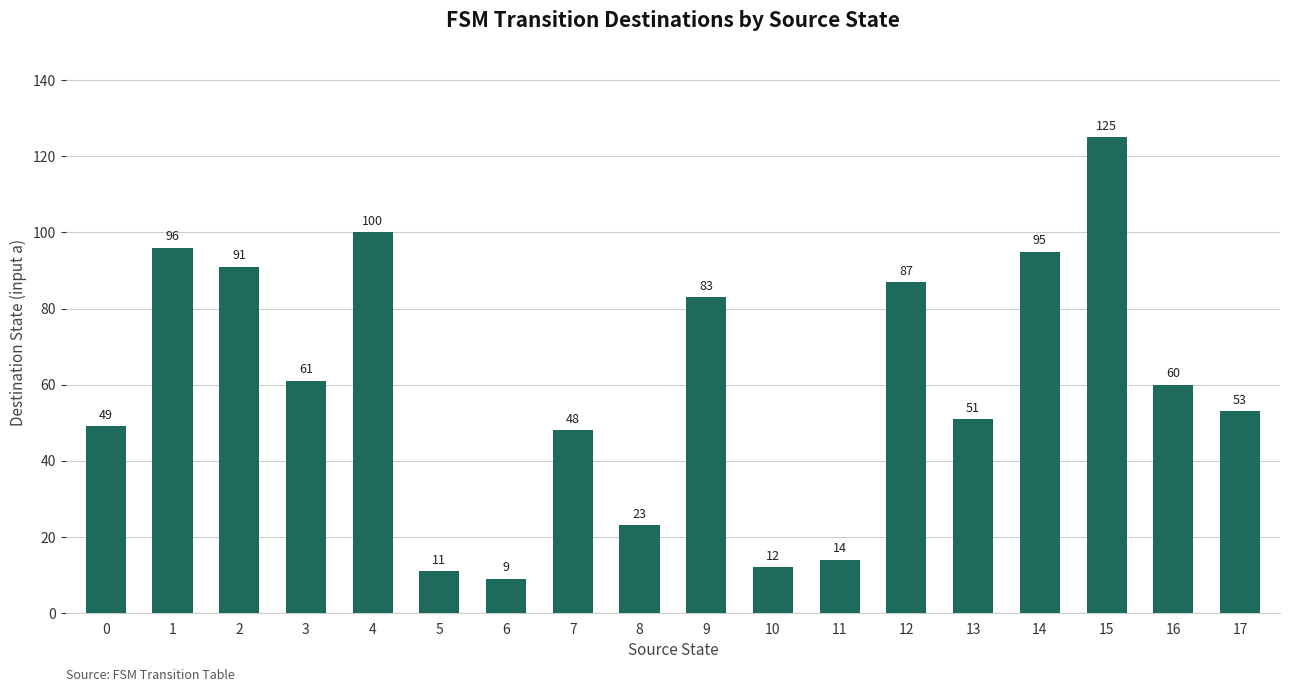

True or false: the data shows 14 at 11.

True